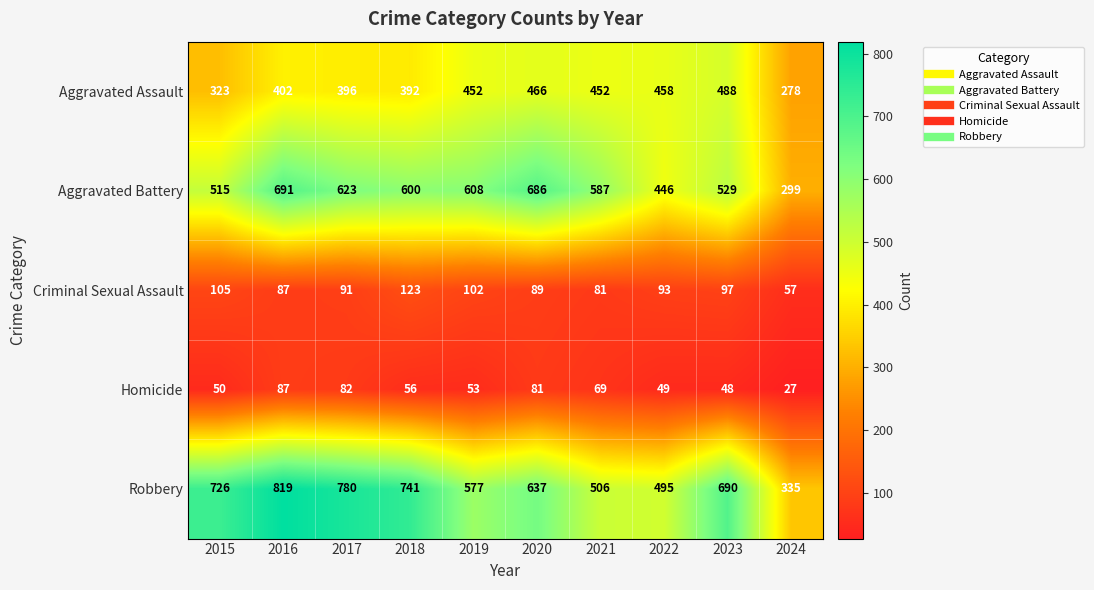

What is the difference between the maximum and second lowest values in the Criminal Sexual Assault series?

42